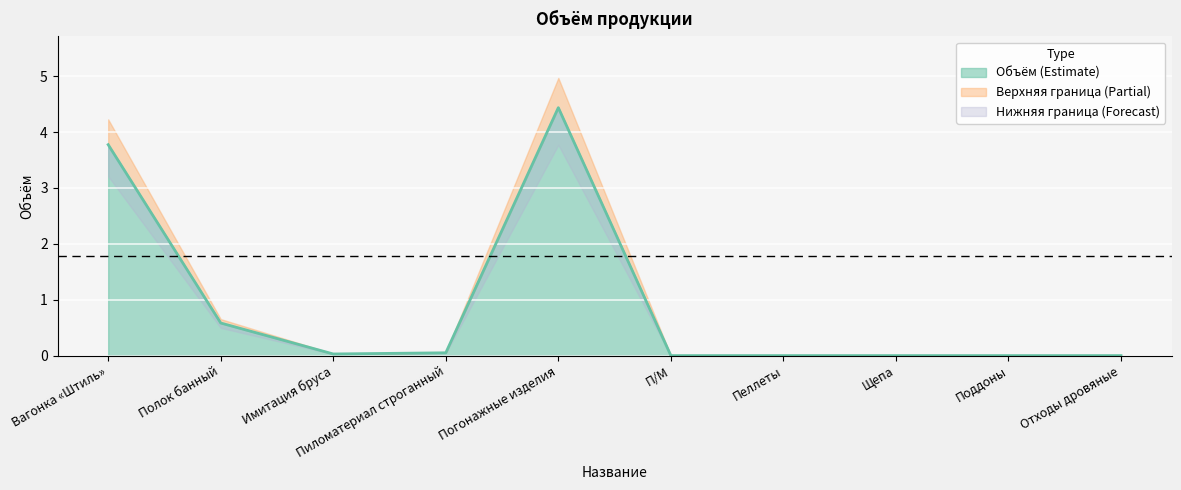

How many points are lower than both their immediate neighbors (excluding endpoints)?

1